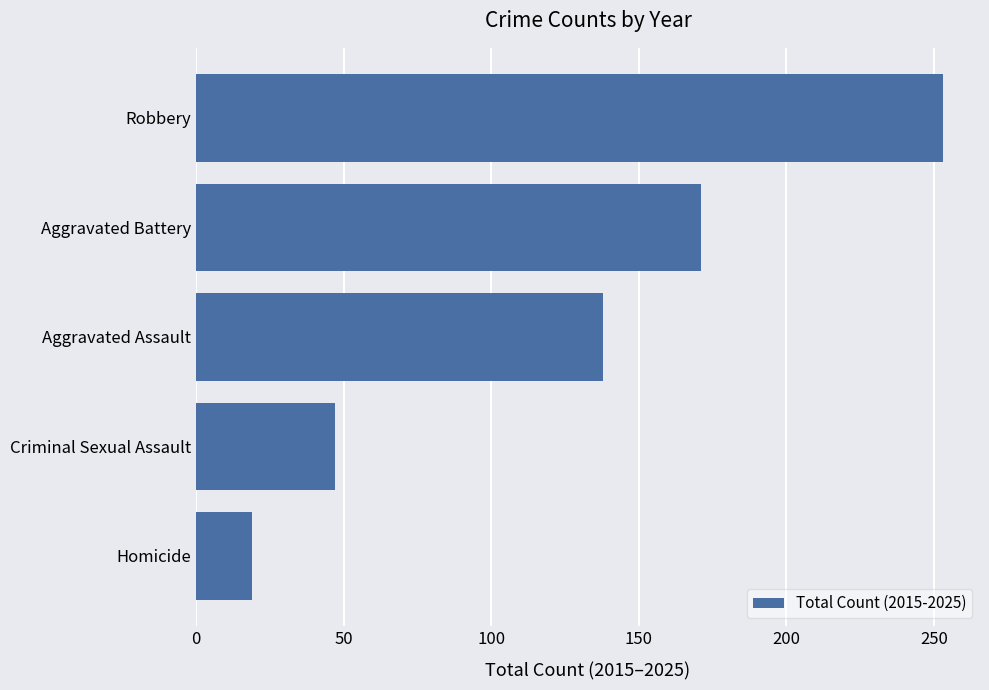

Where is the data nearest to the value 136?

Aggravated Assault